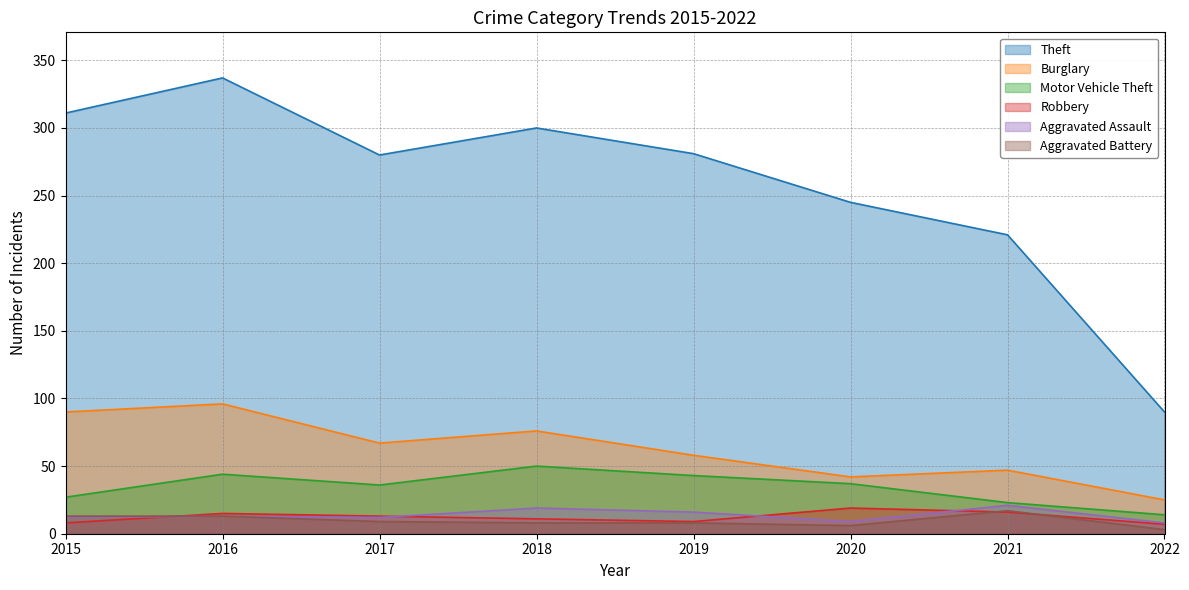

Which series has the largest range (max minus min)?

Theft